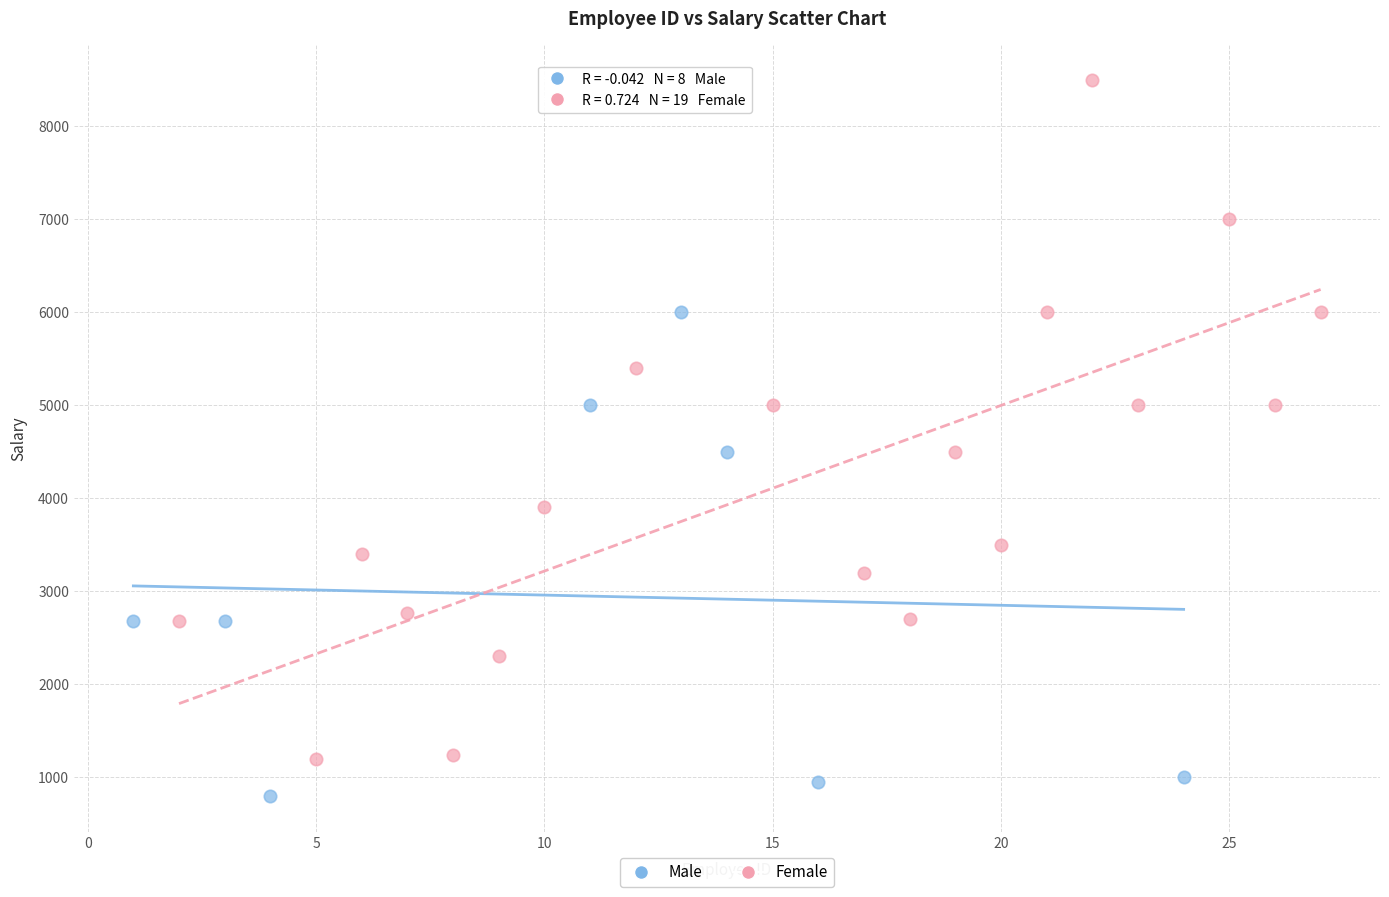

Which series contains the lowest Y value?

Male